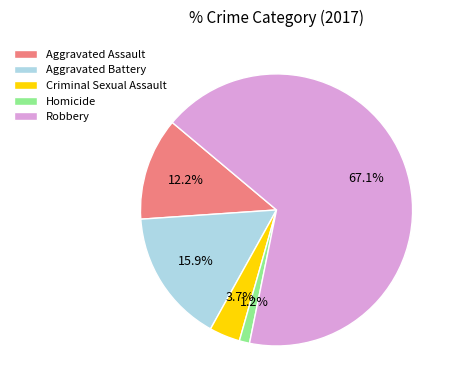

To the nearest percent, what portion does Criminal Sexual Assault represent?

4%